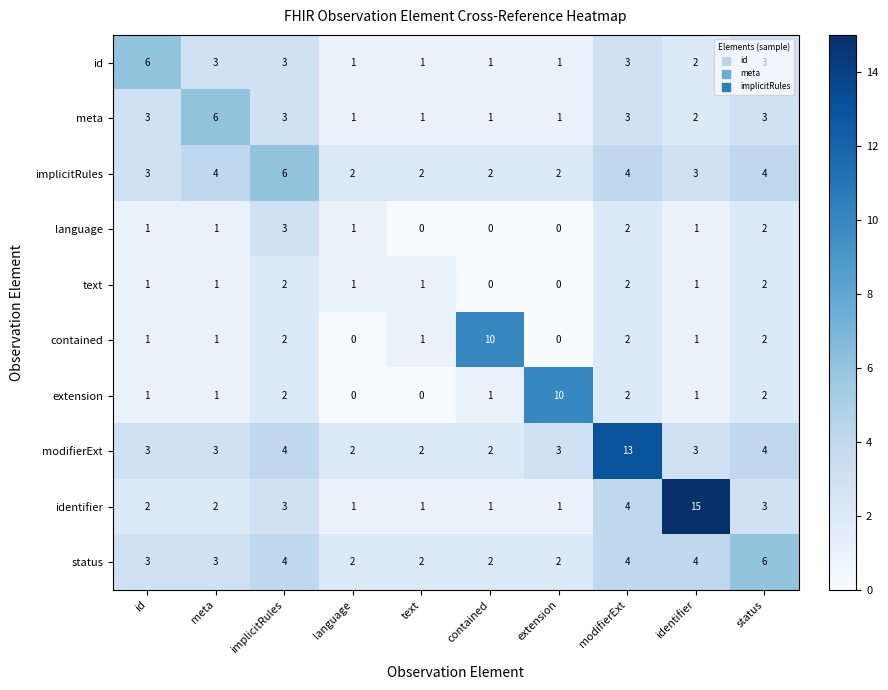

The identifier series shows 1 at status. True or false?

False